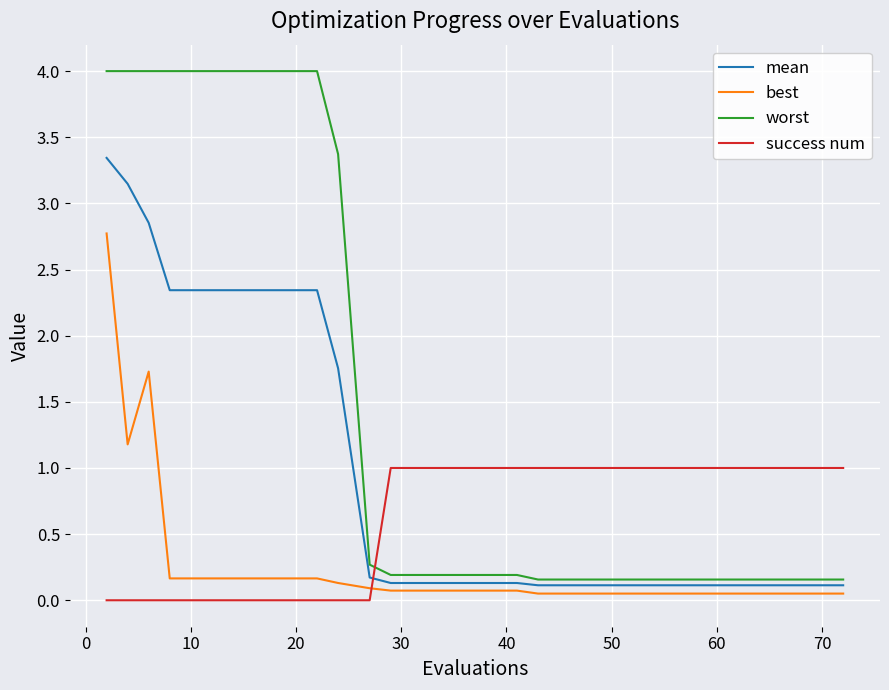

How many intersections are there between success num and best?

1